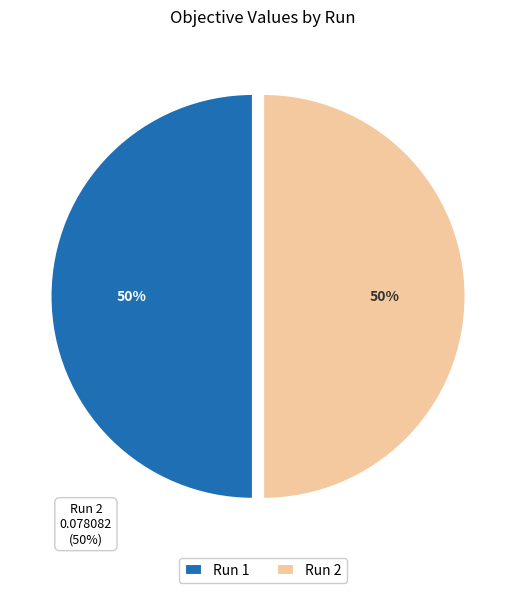

What percentage is the Run 1 slice, to the nearest percent?

50%